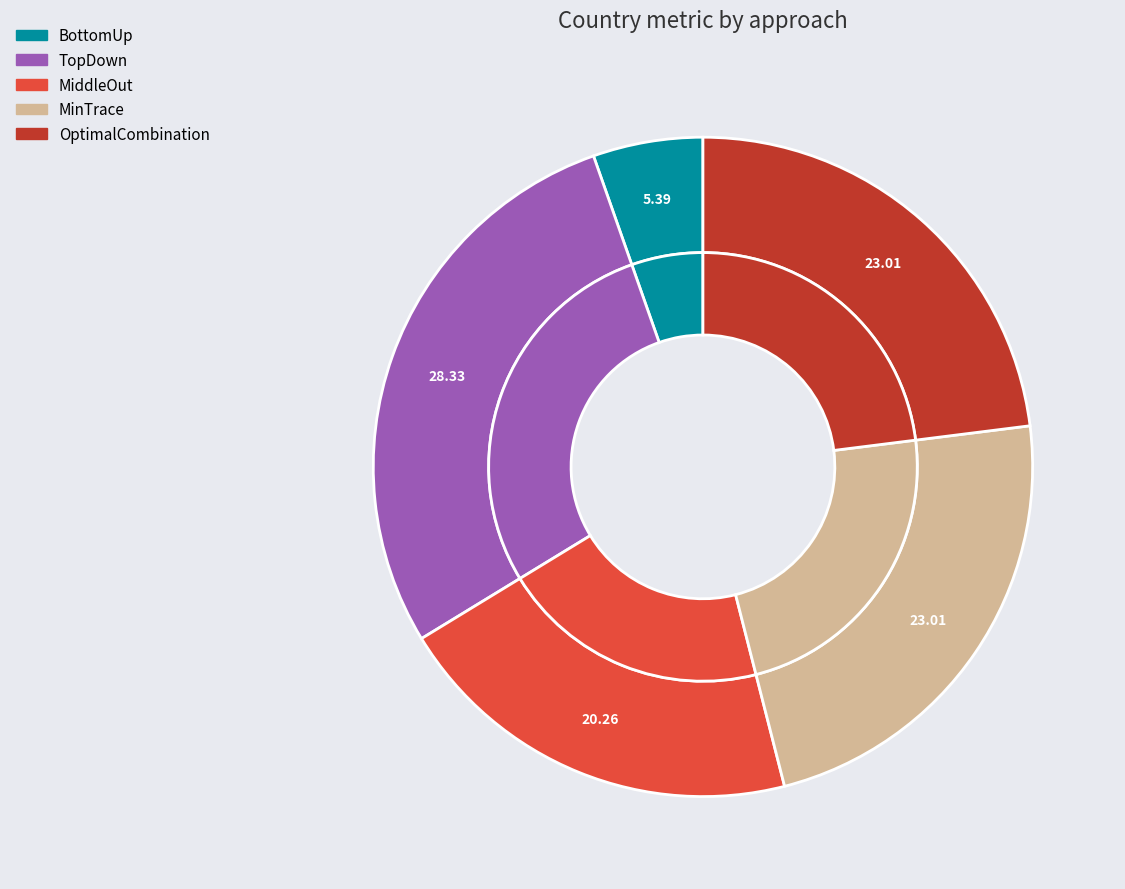

Is it true that TopDown is 28% of the pie?

True